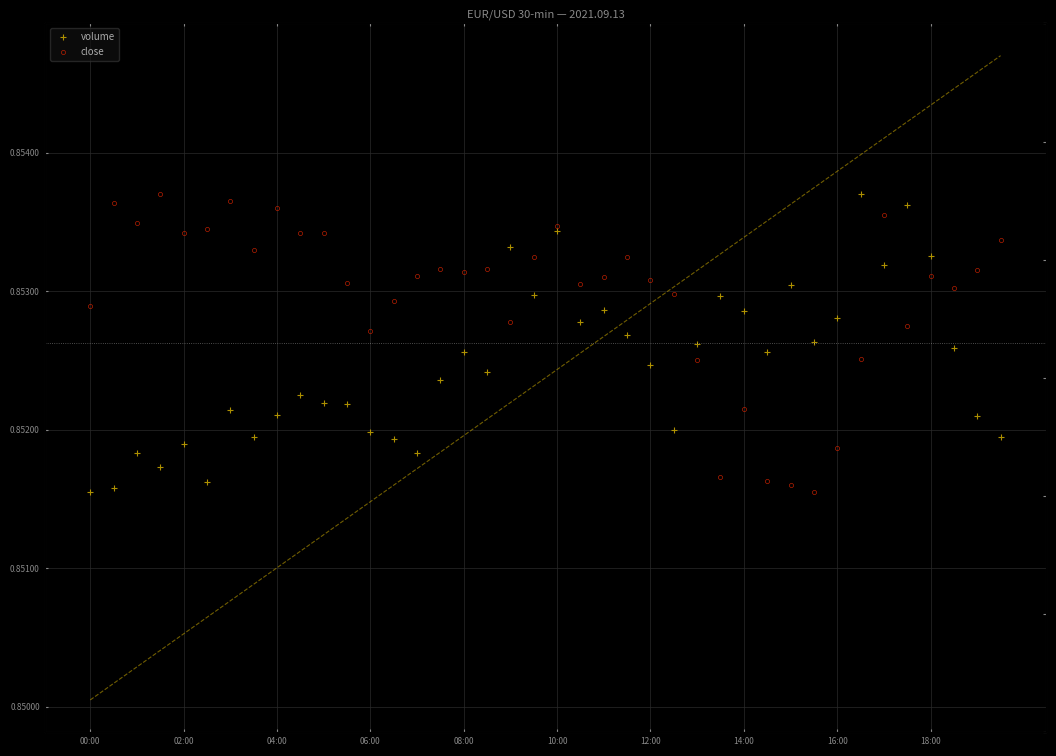

Between which two adjacent categories do close and volume first intersect?

17 and 18